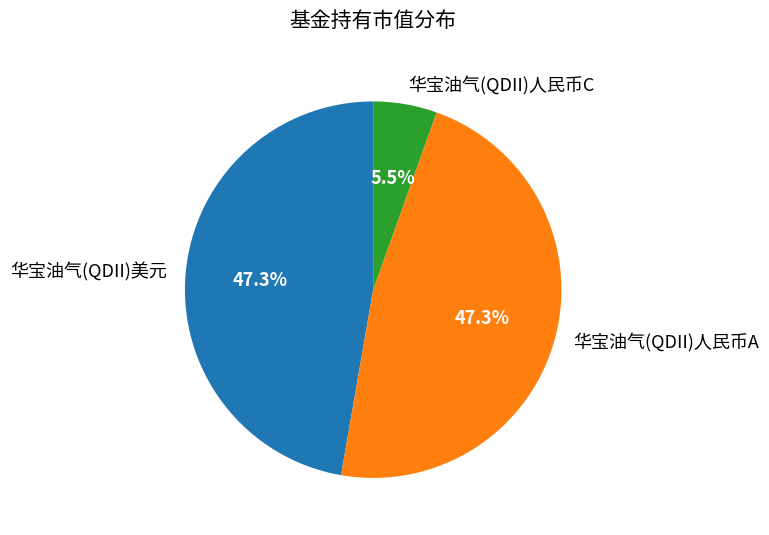

Which slice is the smallest?

华宝油气(QDII)人民币C